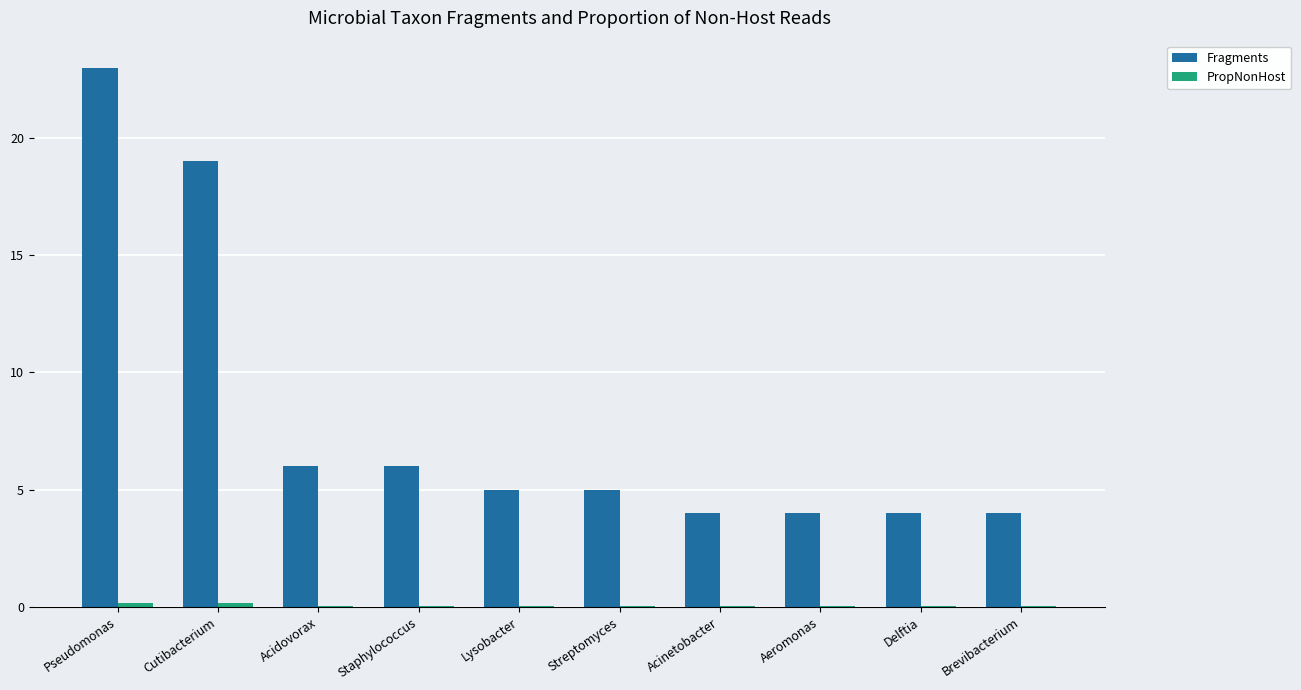

What is the sum of all Fragments values?

80.0